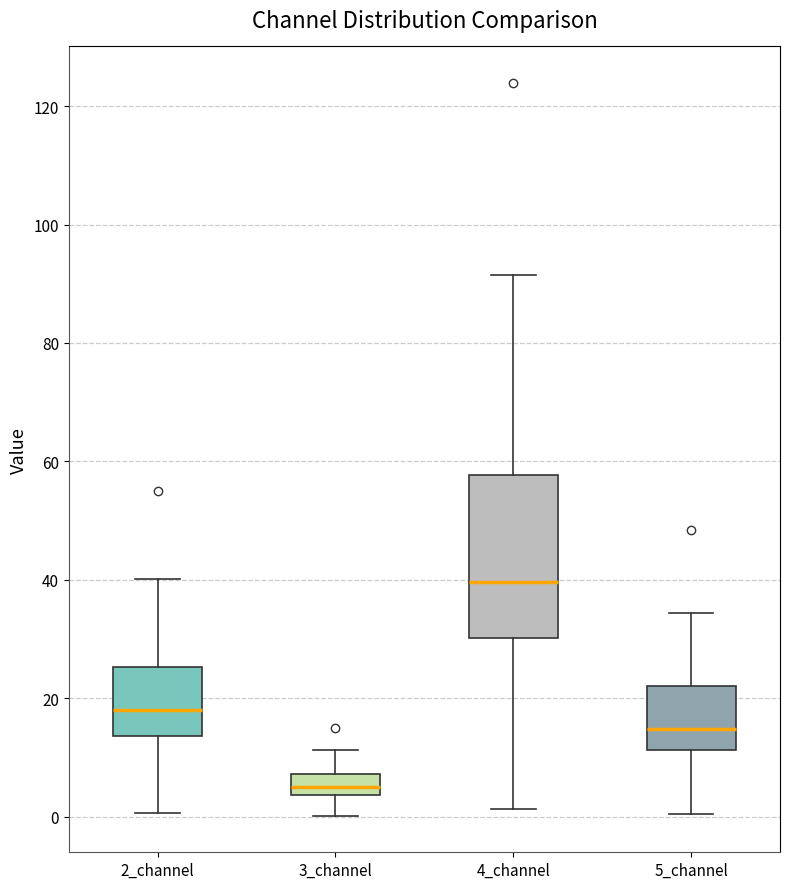

Comparing the boxes themselves (not the whiskers), which one is the tallest?

4_channel